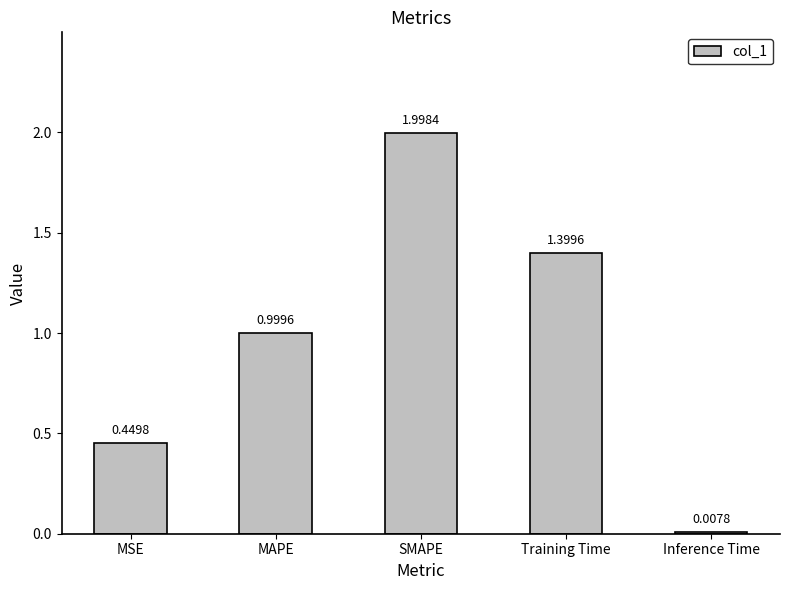

Does the chart contain stacked bars?

No